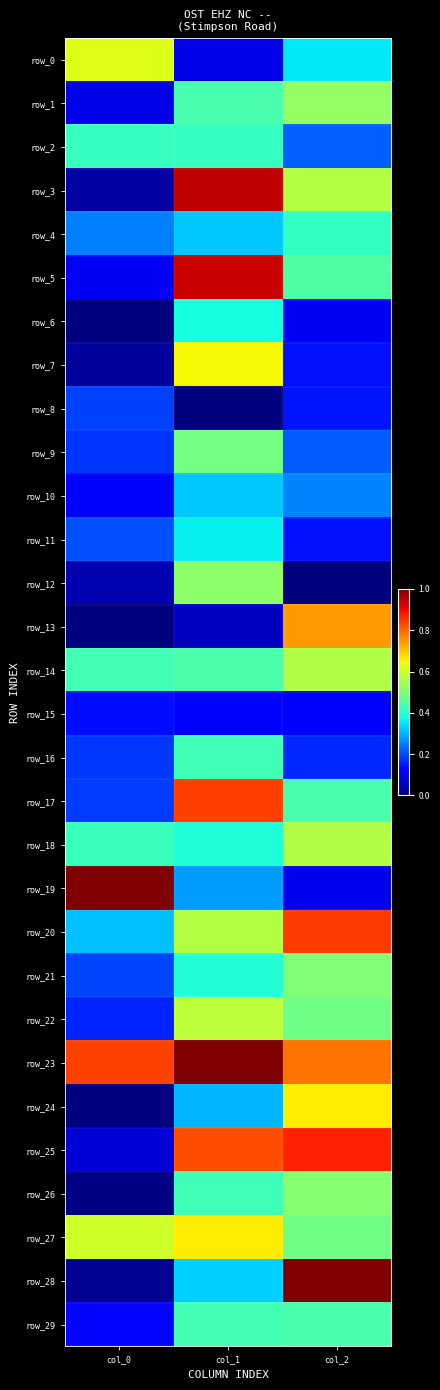

True or false: row_17 has a value of 0.8 at col_1.

True